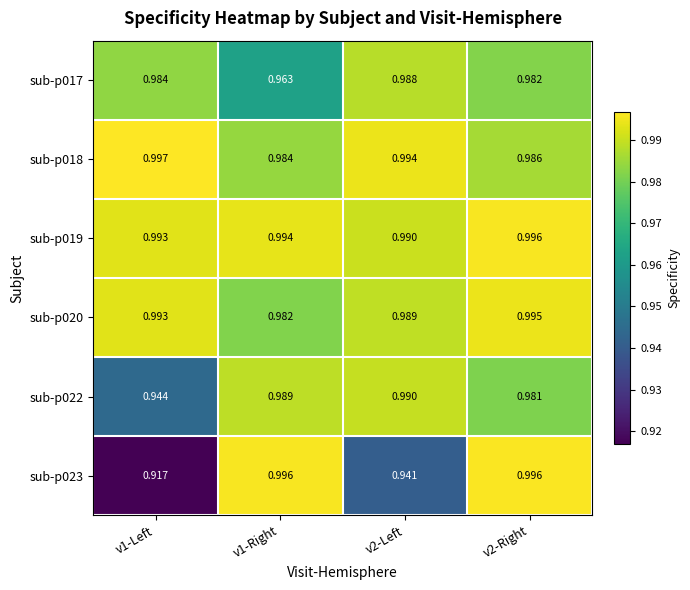

Is the value of sub-p018 at v1-Right greater than the value of sub-p019 at v2-Left?

No